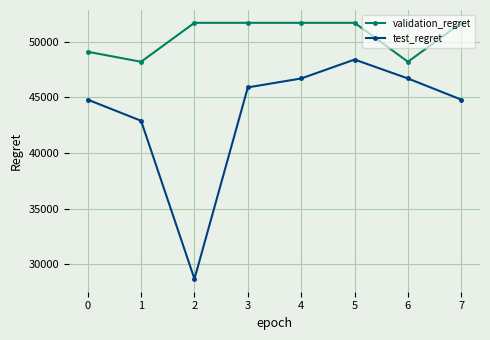

At which category is the sum across all series the highest?

5